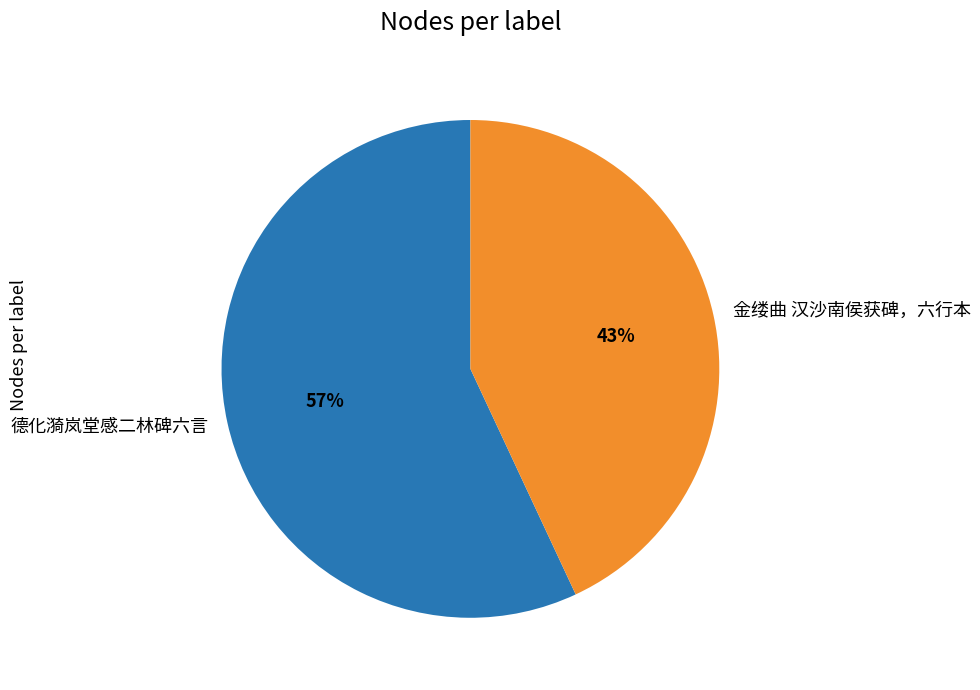

To the nearest percent, what percentage of the pie is 金缕曲 汉沙南侯获碑，六行本?

43%